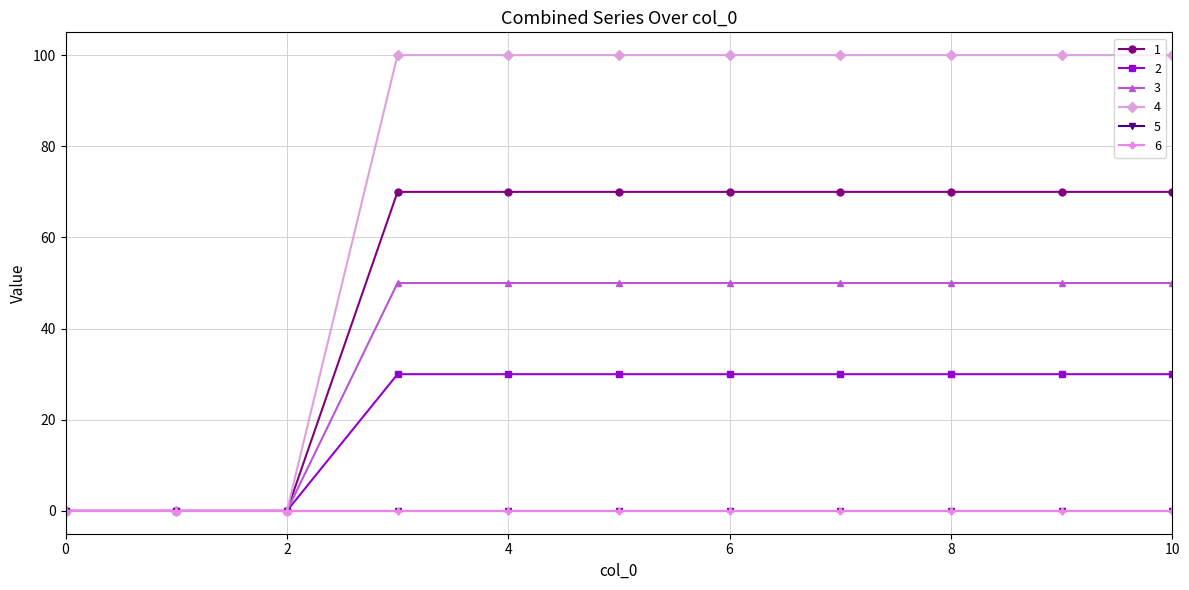

Is this an area chart (filled region under the line)?

No